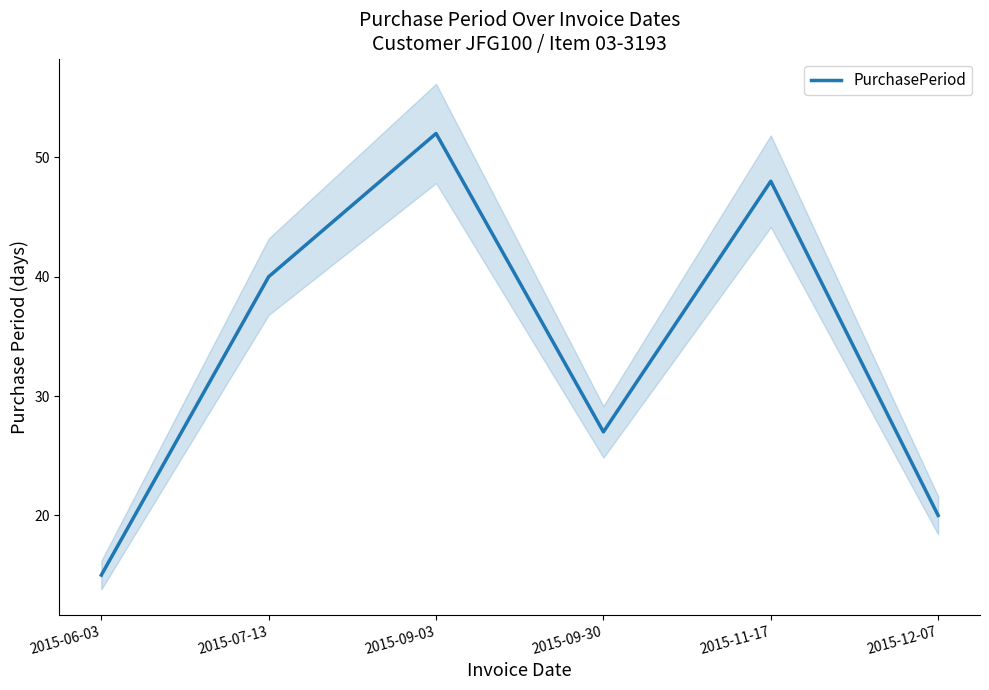

What is the minimum value shown in the chart?

15